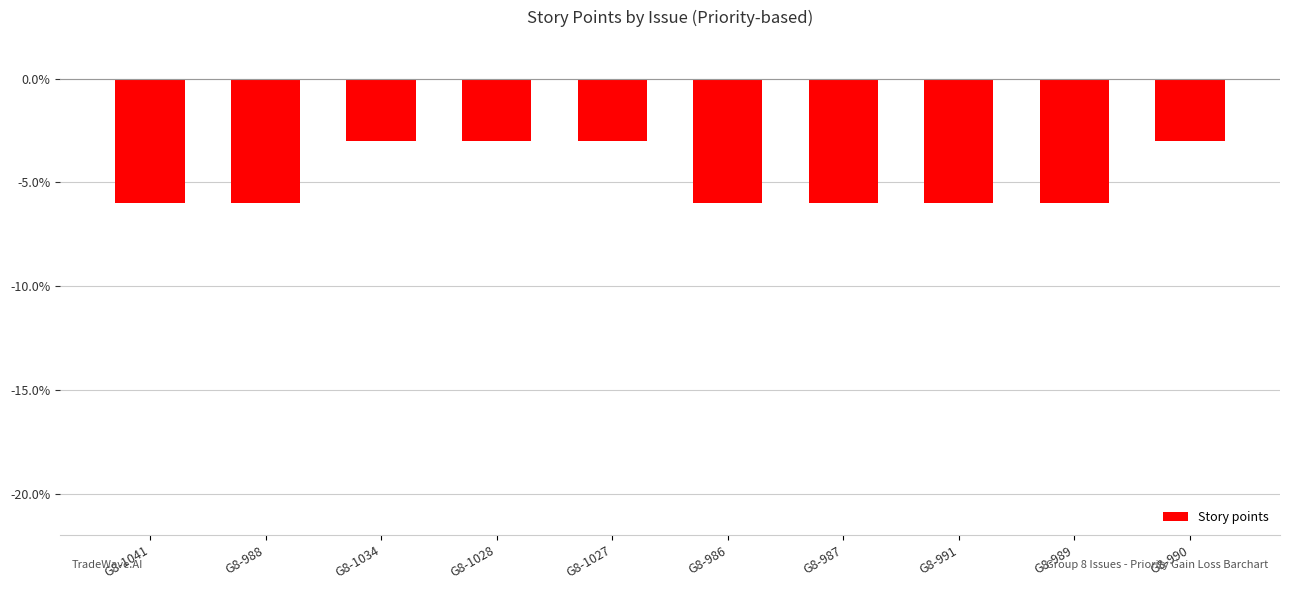

What is the label of the 4th bar from the right?

G8-987